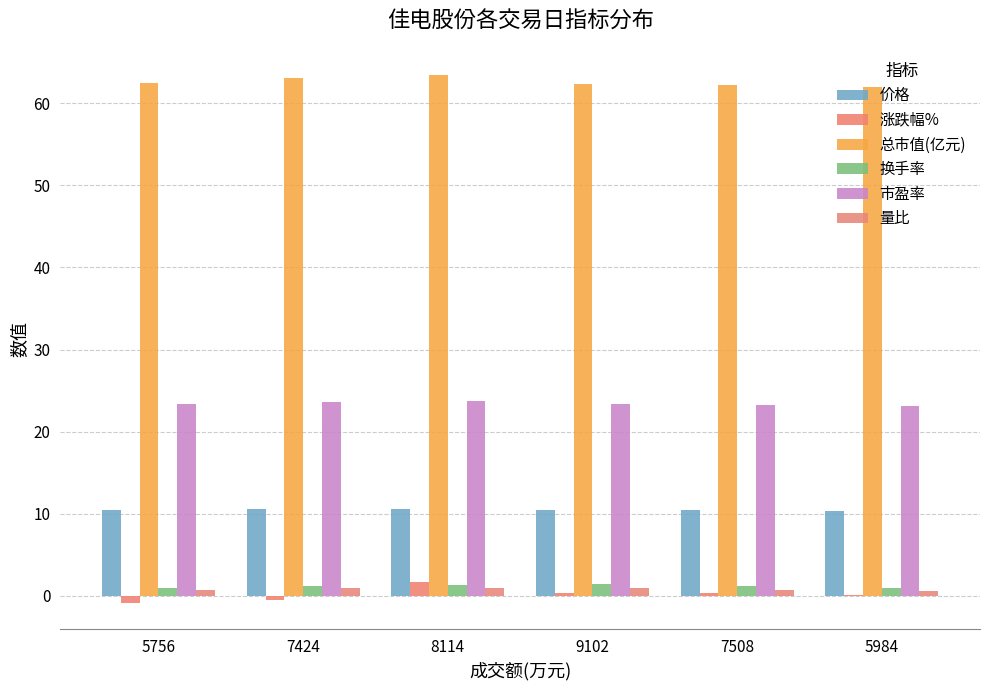

Which category has the highest value in the 量比 series?

7424